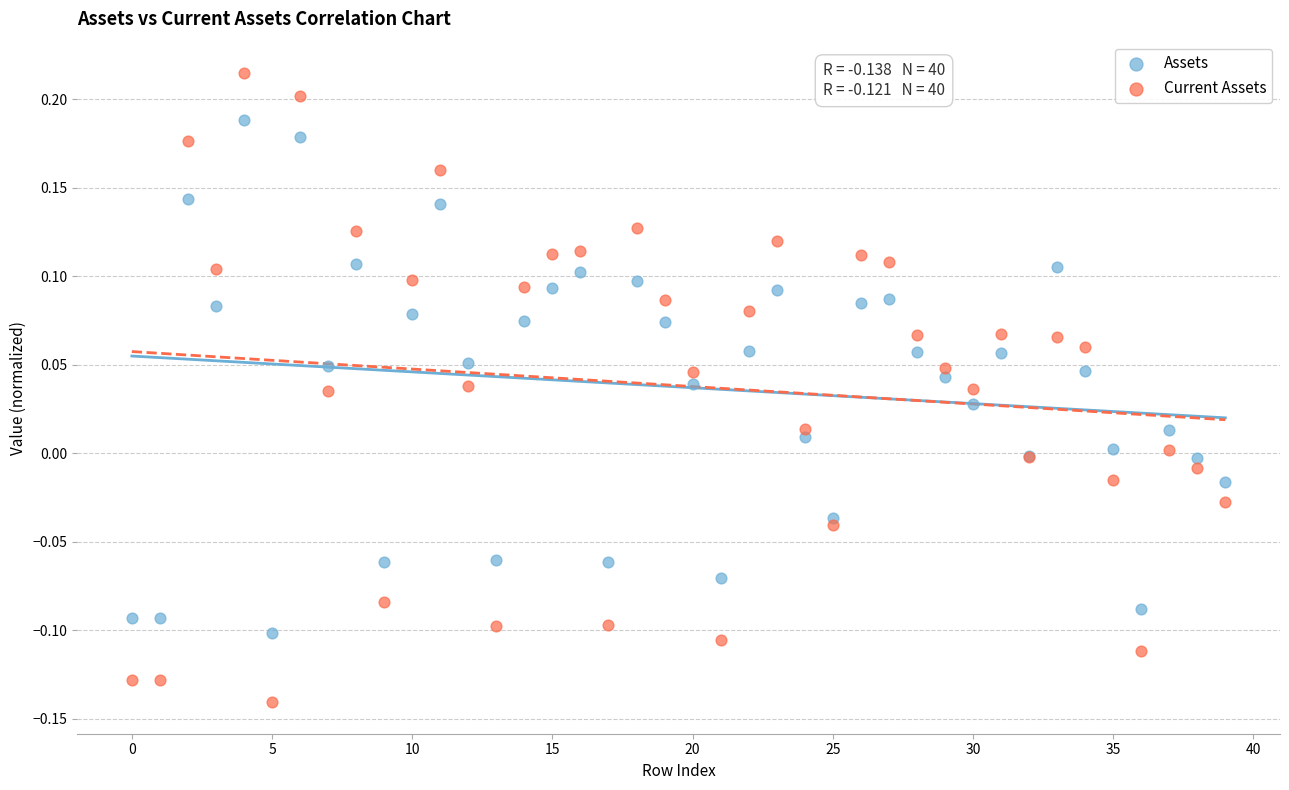

Which series reaches the maximum Y coordinate?

Current Assets